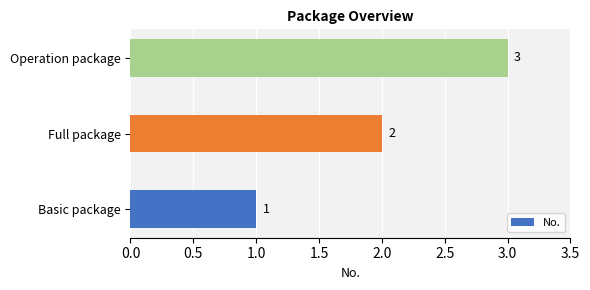

The value at Full package is 1. True or false?

False